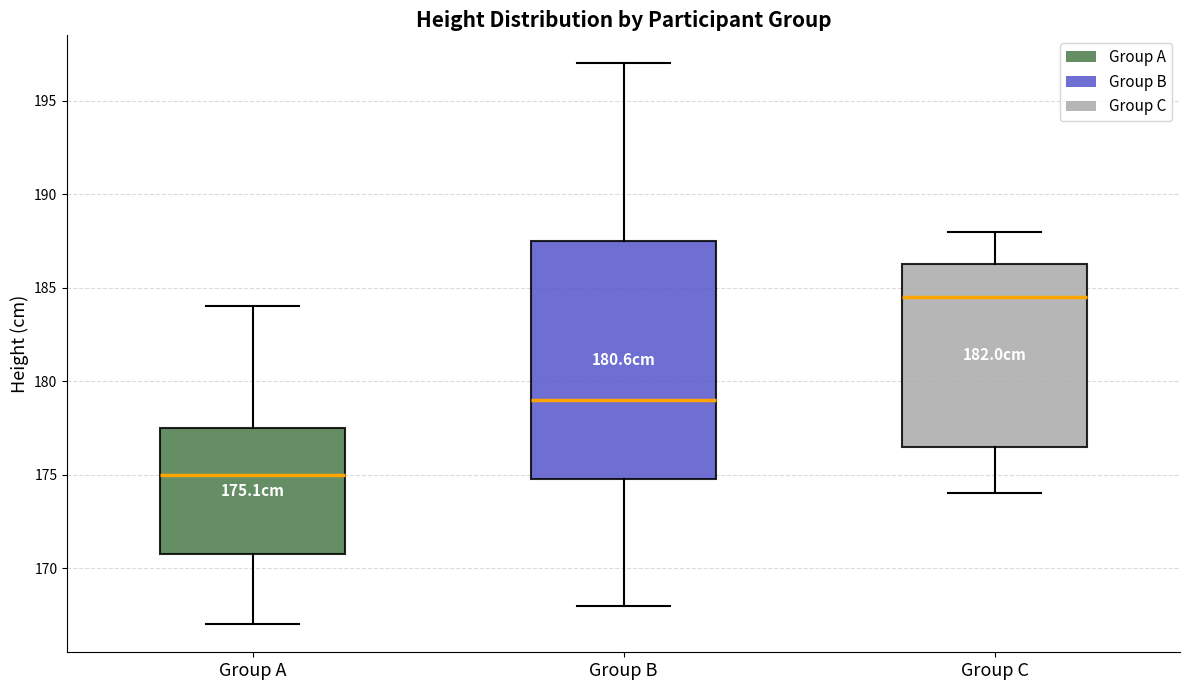

Which box is the tallest, from its lower edge to its upper edge?

Group B